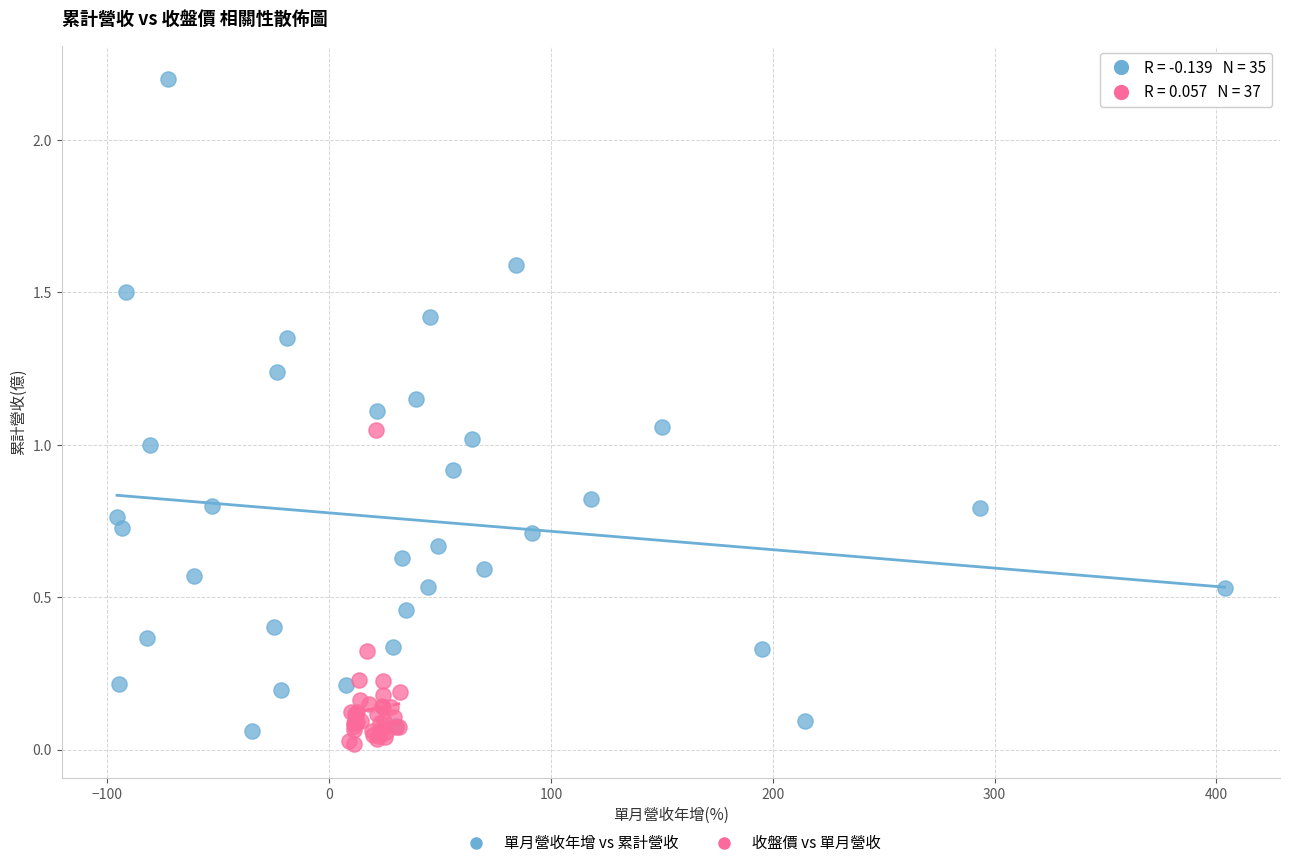

Which series has the widest spread of Y values?

單月營收年增 vs 累計營收